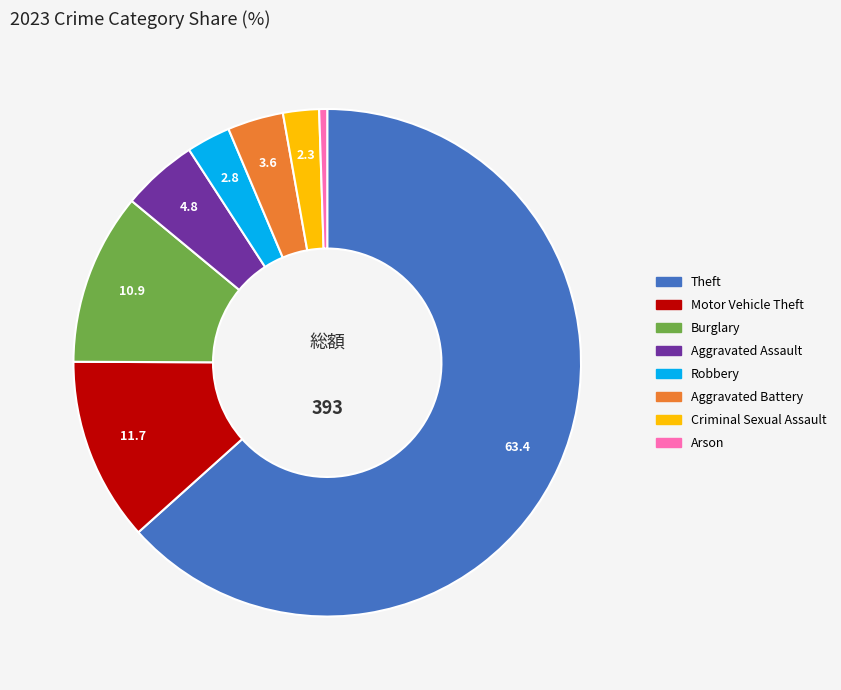

Is there any slice that represents more than half of the pie?

Yes